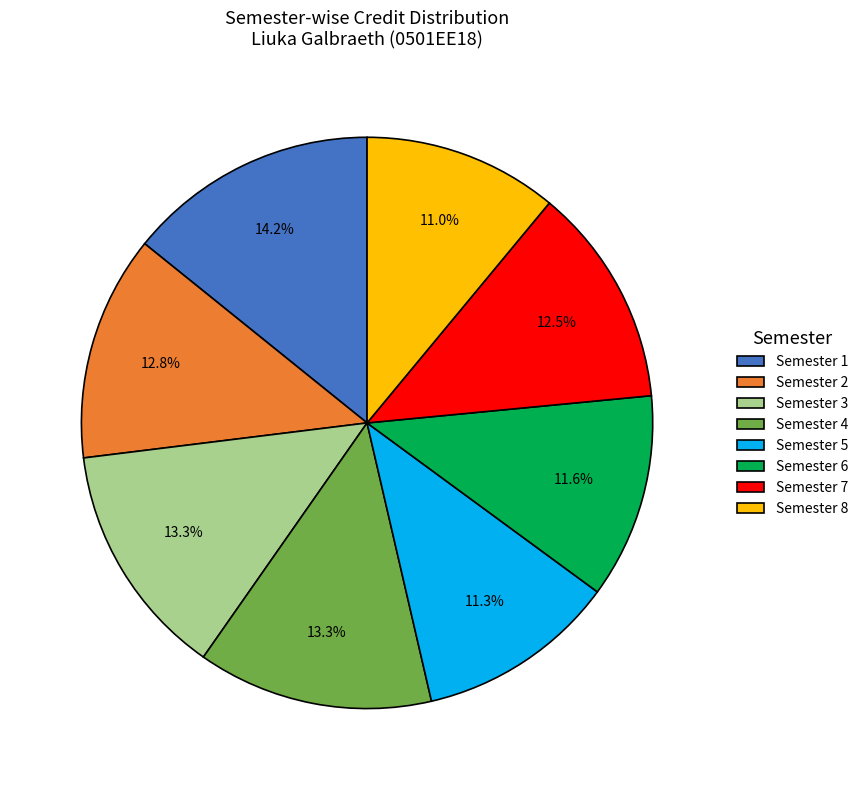

Which category has the biggest portion of the pie?

Semester 1